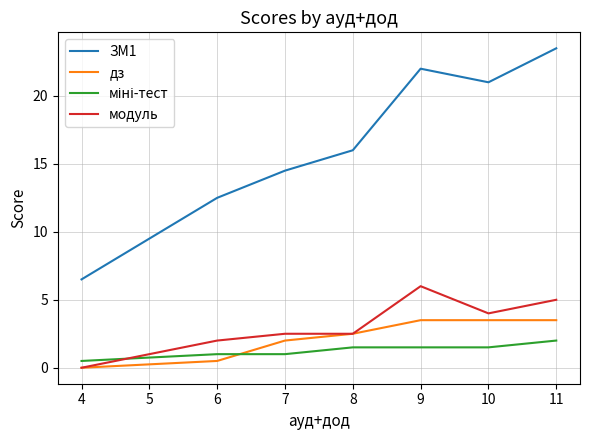

Which series has the widest spread of values?

ЗМ1